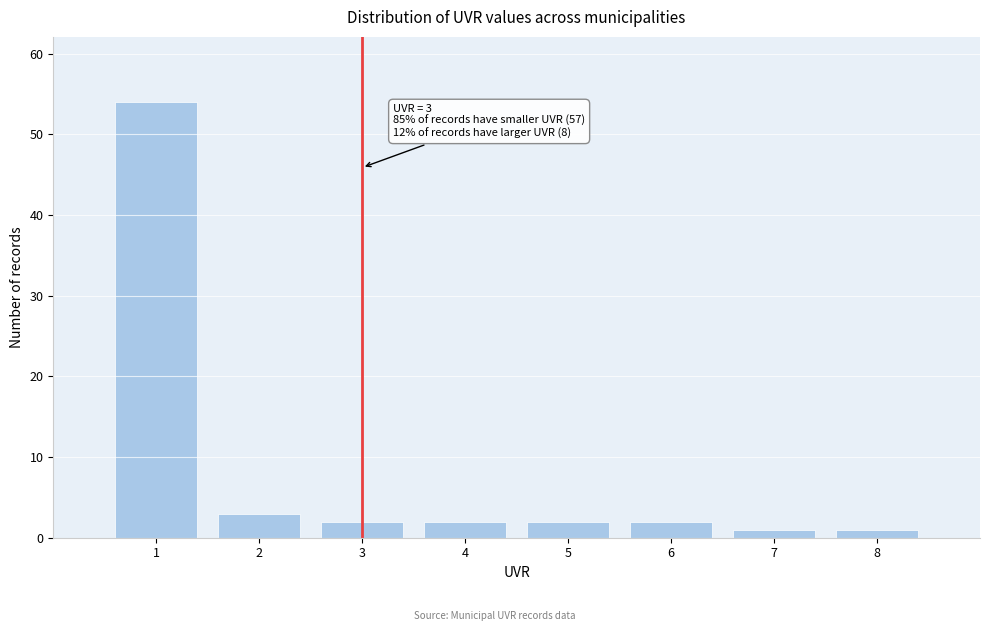

Which range on the x-axis has the tallest bar?

0.5 to 1.5